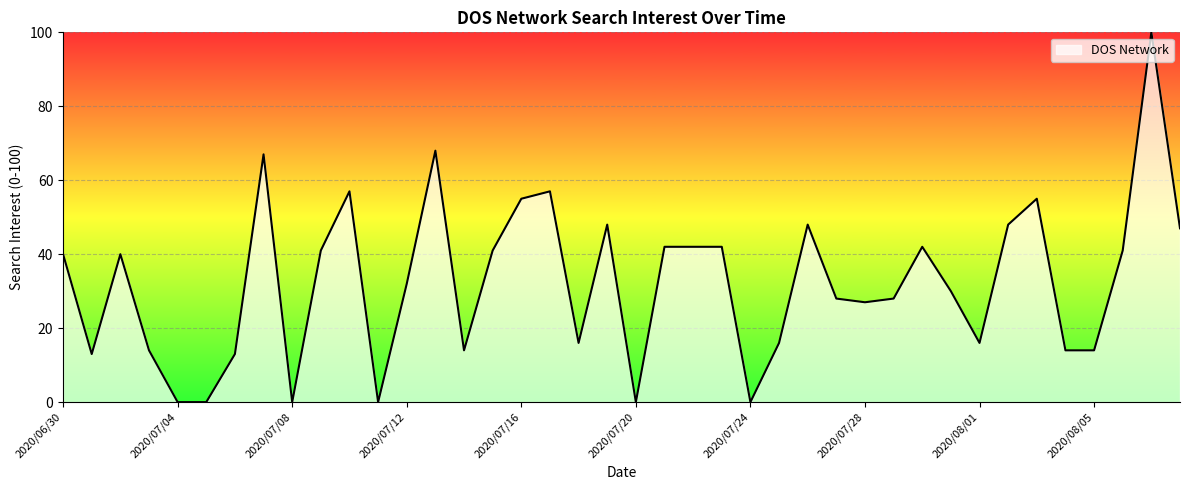

What is the greatest value displayed?

100